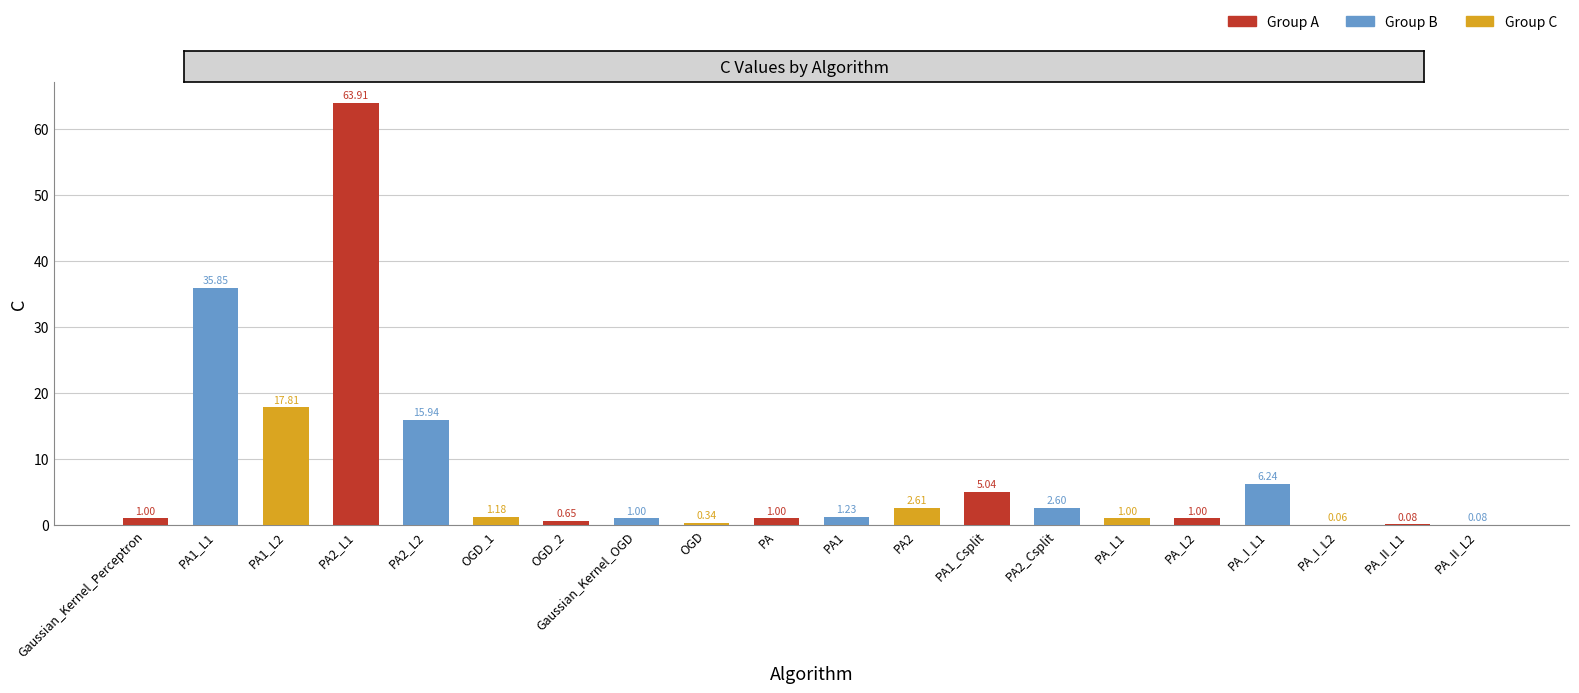

What is the sum of the values at OGD_2 and PA_L1?

1.6